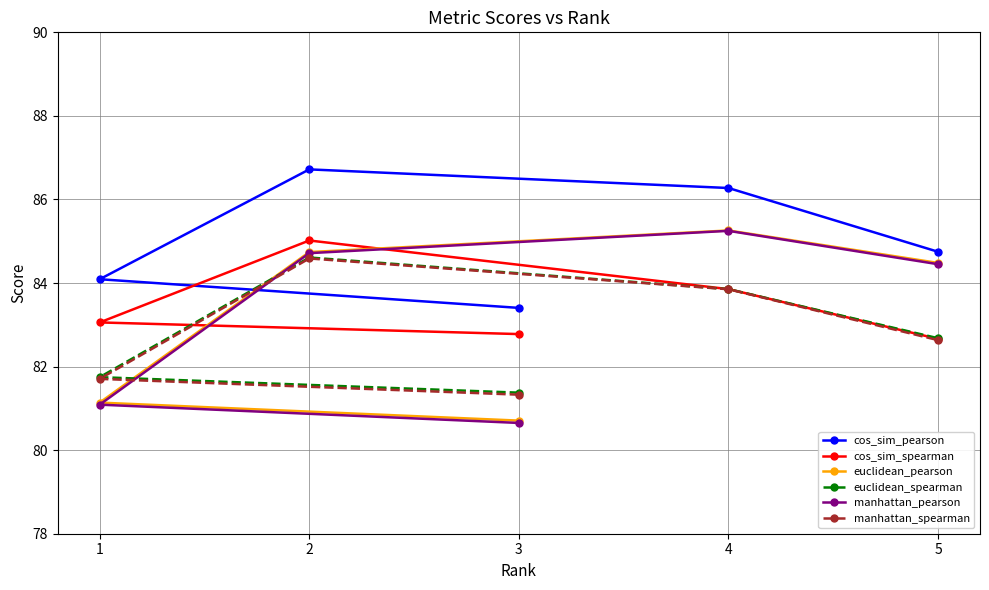

The value of cos_sim_pearson at 3 is 134.3. True or false?

False